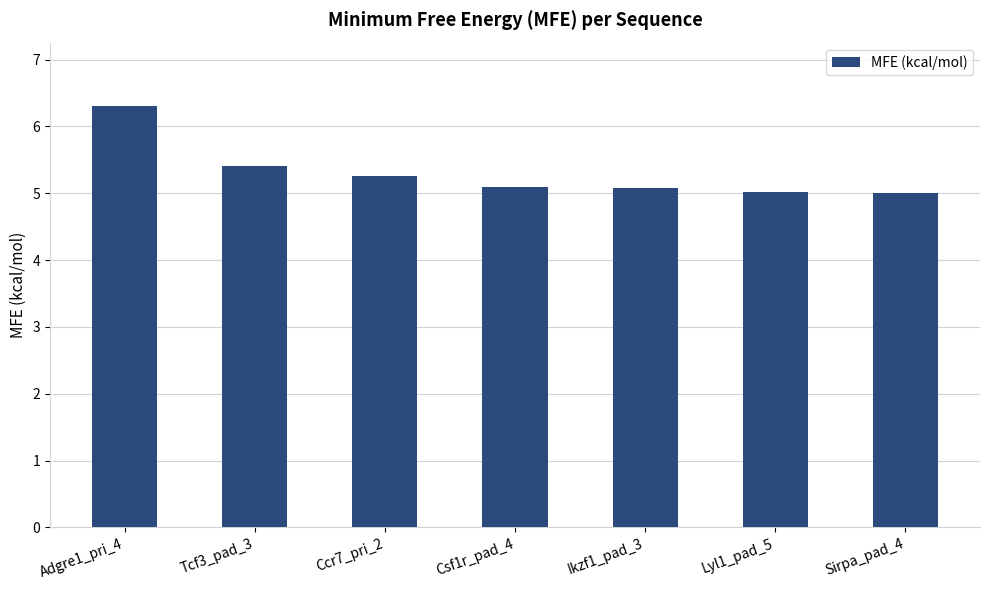

Which has a higher value, Lyl1_pad_5 or Adgre1_pri_4?

Adgre1_pri_4